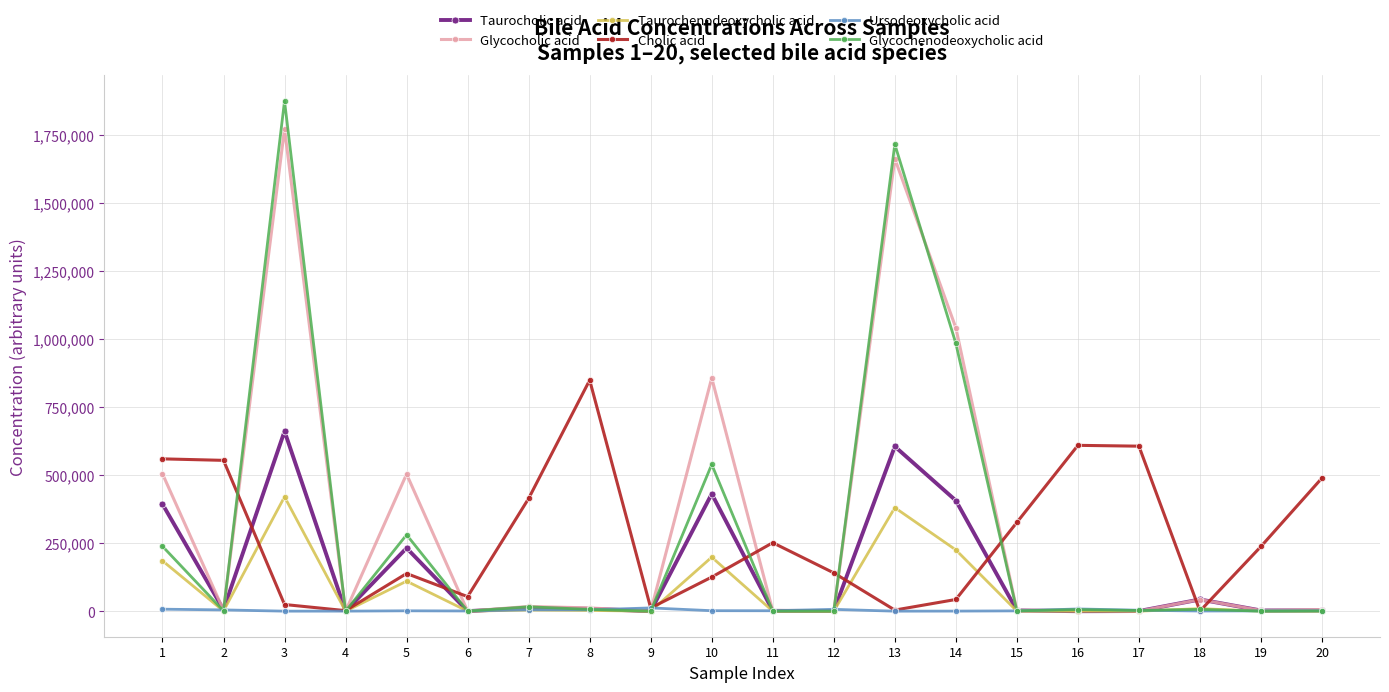

True or false: Cholic acid and Taurocholic acid cross at least once.

True